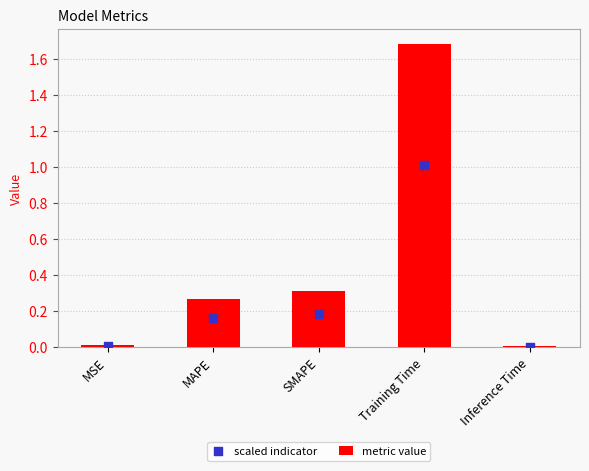

At how many categories does at least one series exceed 0?

5